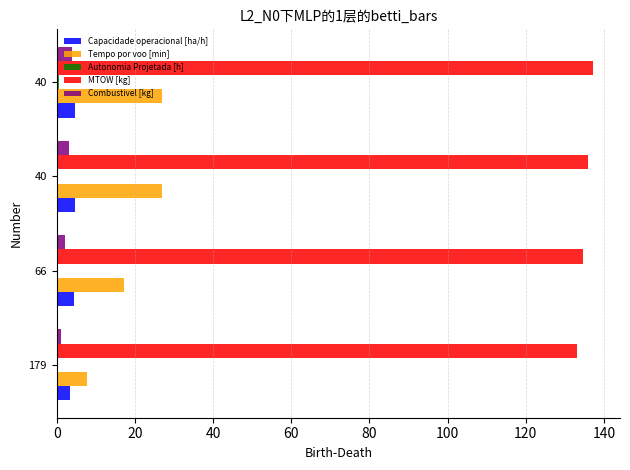

How many data points does each series have?

4